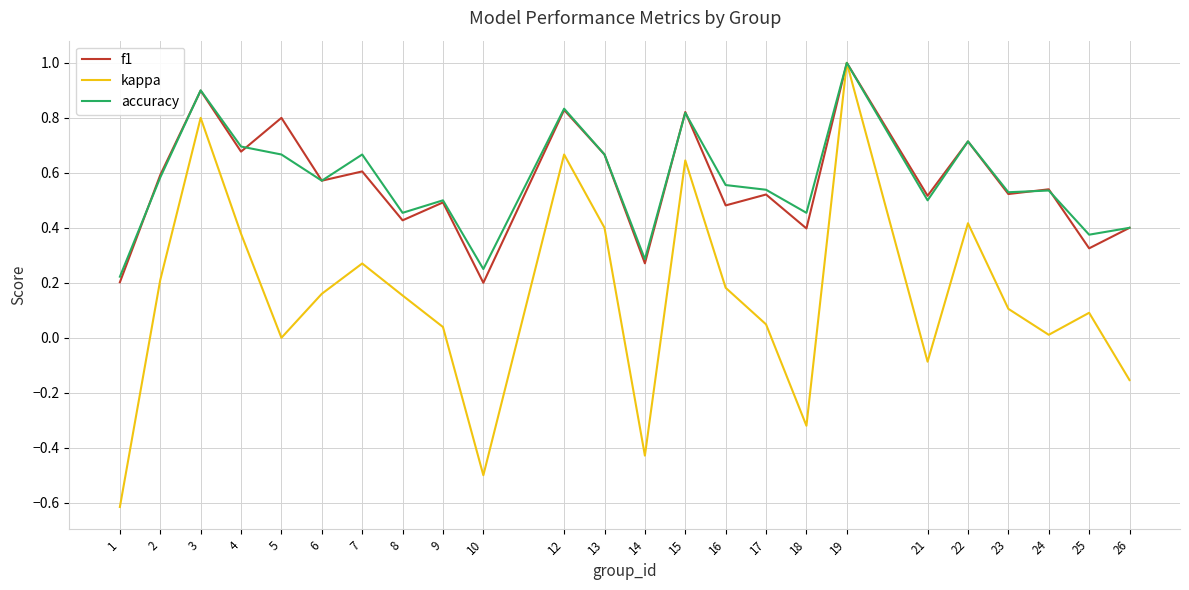

What is the minimum value shown in the chart?

-0.6